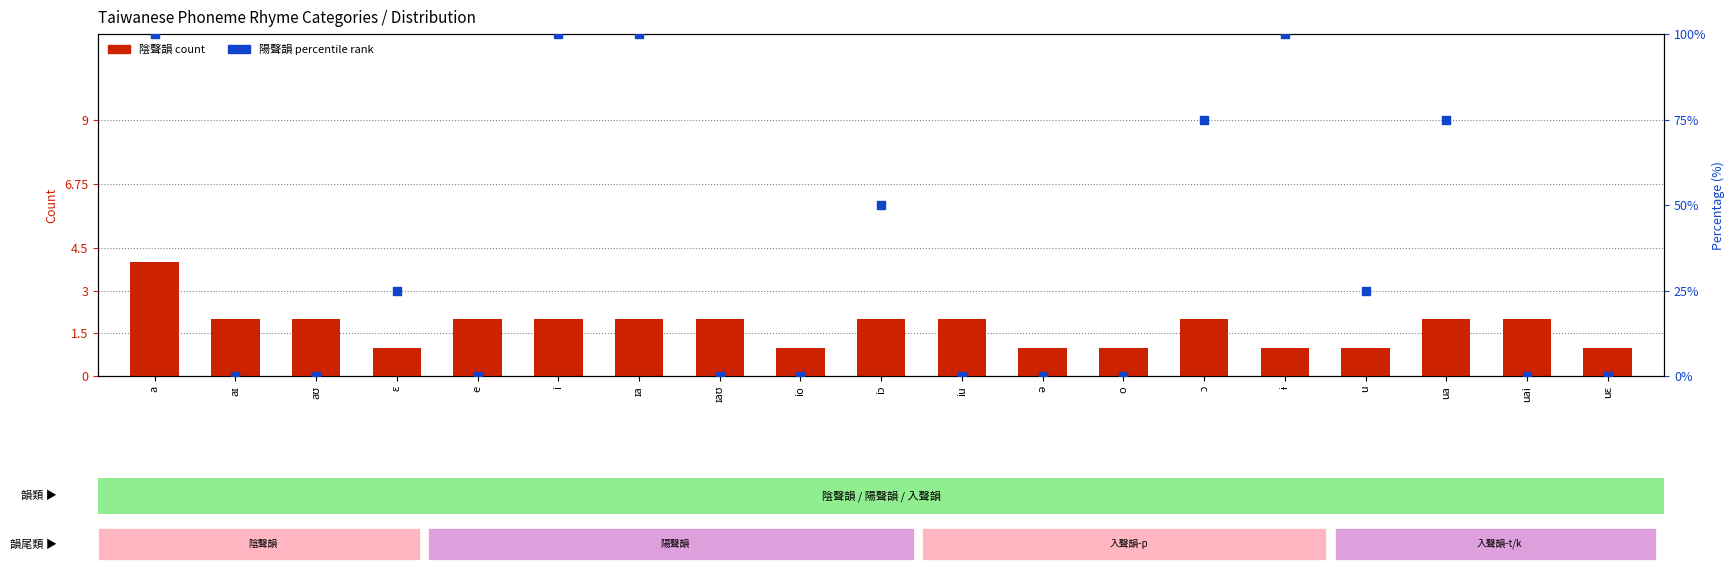

At how many categories does at least one series exceed 33?

7